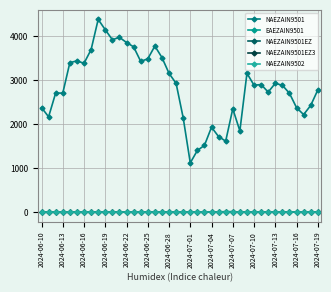

Reading left to right, what are all the values shown in this chart?

NAEZAIN9501: 2380	2169	2712	2707	3401	3441	3387	3697	4384	4149	3923	3976	3859	3761	3431	3487	3778	3518	3158	2930	2147	1122	1404	1520	1933	1719	1617	2352	1849	3160	2888	2903	2732	2931	2886	2705	2378	2220	2428	2778
EAEZAIN9501: 0	0	0	0	0	0	0	0	0	0	0	0	0	0	0	0	0	0	0	0	0	5	0	0	12	7	14	14	5	0	2	3	4	0	0	2	2	0	1	5
NAEZAIN9501EZ: 0	0	0	0	0	0	0	1	0	1	4	0	1	1	1	1	1	1	0	1	1	1	1	0	1	0	1	0	1	1	1	1	1	1	1	1	1	0	1	1
NAEZAIN9501EZ3: 0	1	2	0	0	8	8	4	5	5	5	5	0	5	0	5	6	6	5	0	0	6	1	6	0	6	6	6	6	6	4	5	0	8	8	1	6	0	6	6
NAEZAIN9502: 0	0	0	0	0	0	0	0	0	0	0	0	0	0	0	0	0	0	0	0	0	0	0	0	0	0	0	0	0	0	0	0	0	0	0	0	0	0	0	0